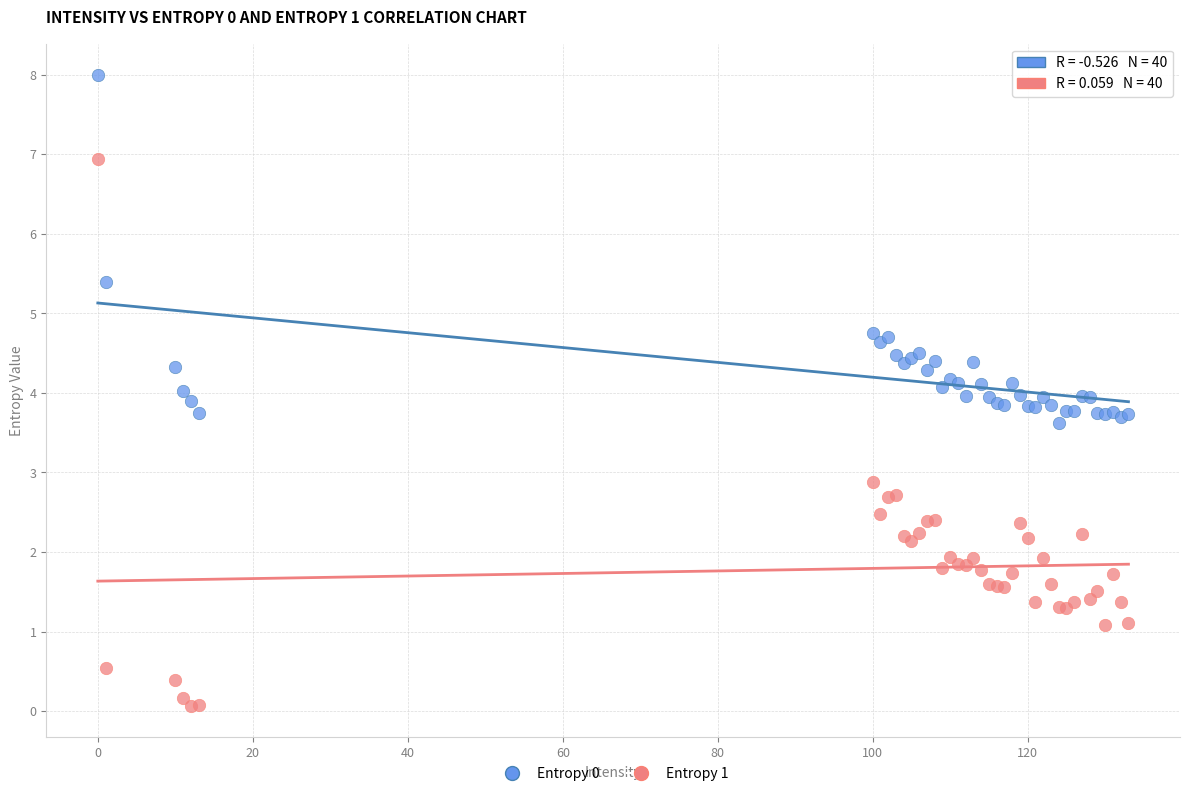

What is the X range (max minus min) for the scatter plot?

133.0